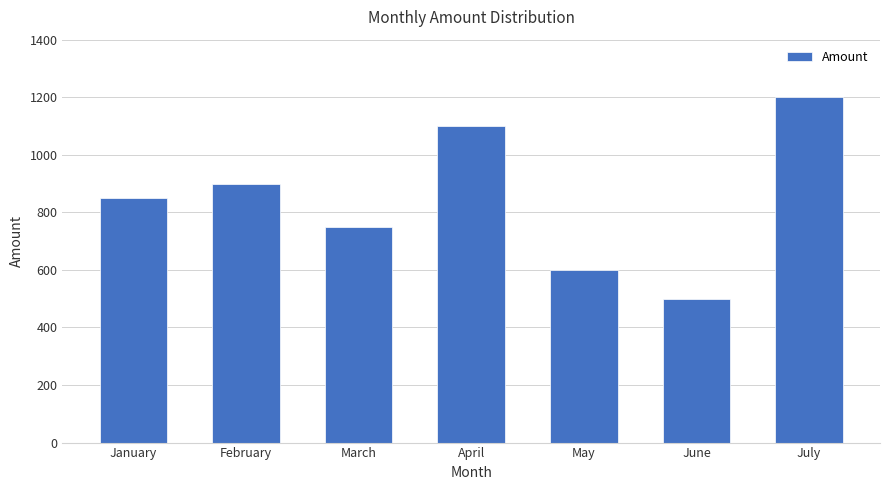

List the labels in order of value, smallest first.

June, May, March, January, February, April, July